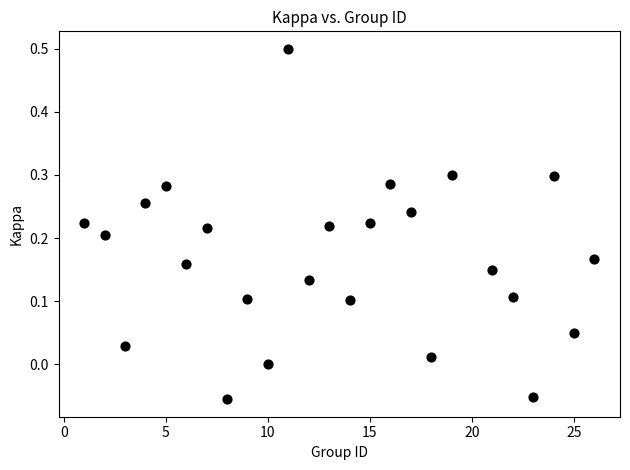

What is the range of Y values (max minus min)?

0.6